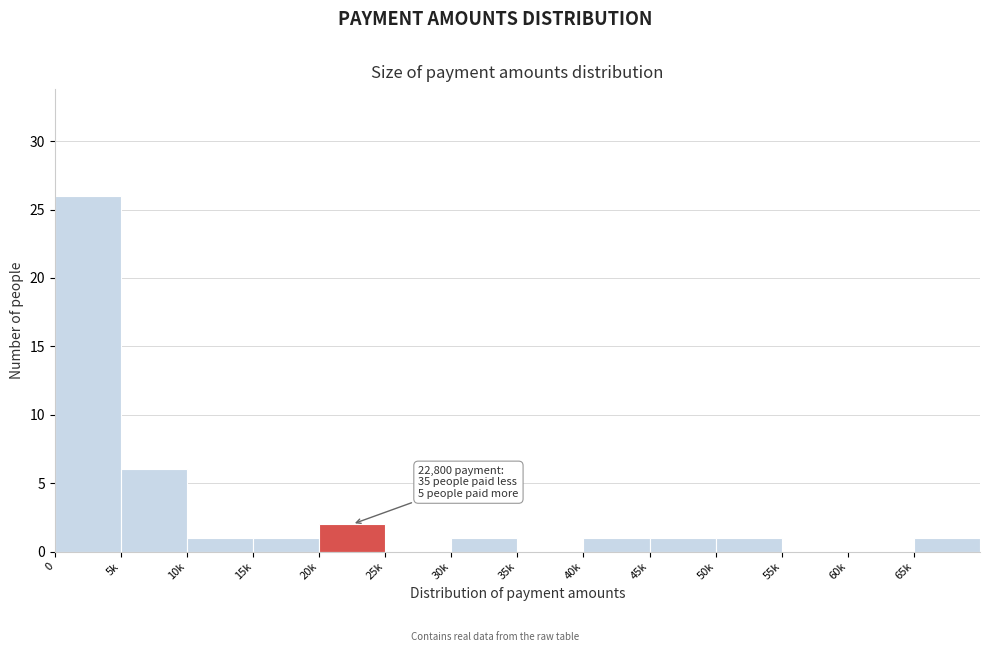

Reading left to right, transcribe all the data shown in this chart.

0=26	5k=6	10k=1	15k=1	20k=2	25k=0	30k=1	35k=0	40k=1	45k=1	50k=1	55k=0	60k=0	65k=1